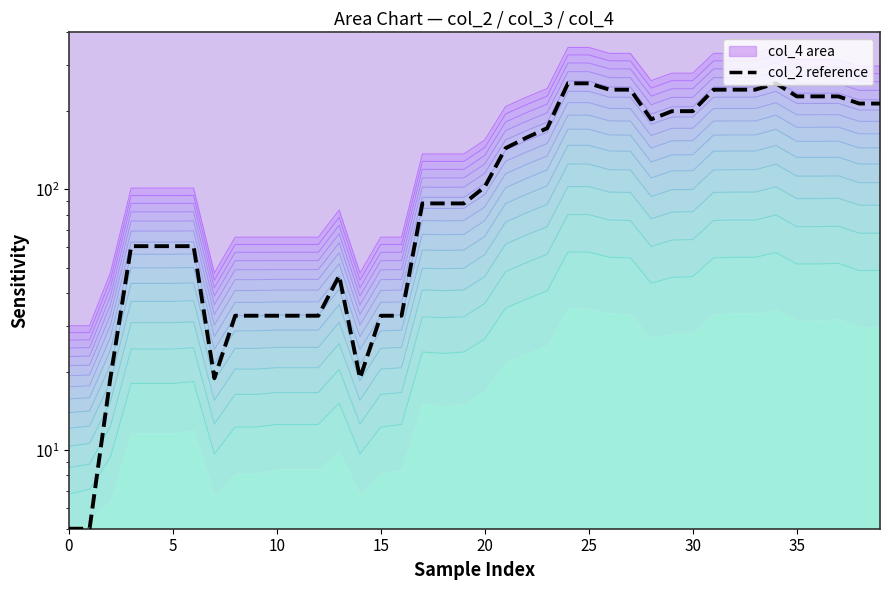

What is the change in value from 0 to 16?

+27.8